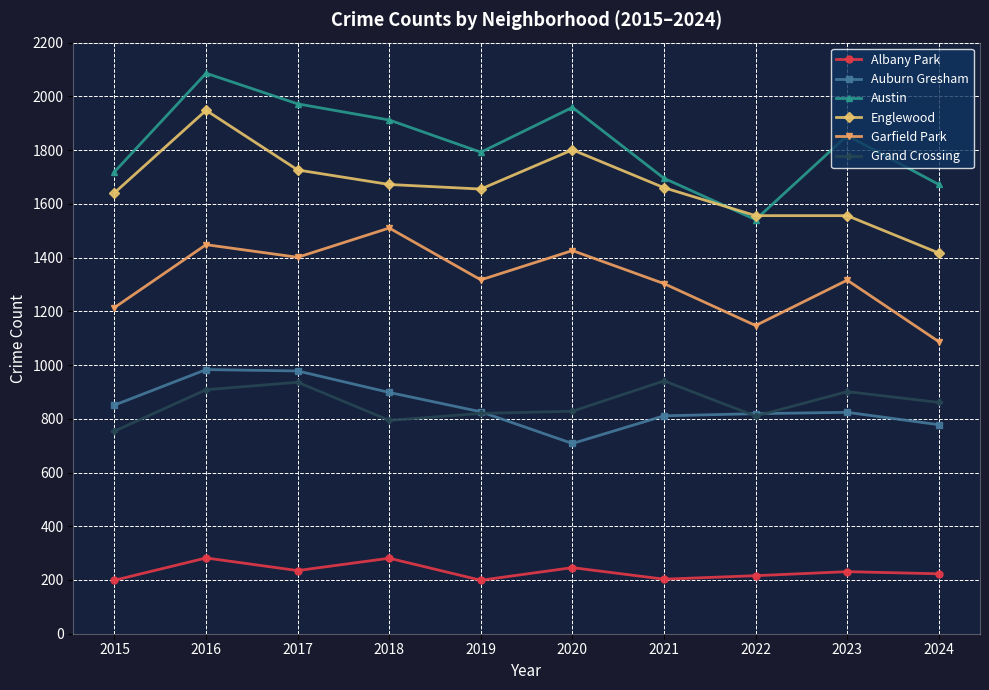

The value of Englewood at 2020 is 1801. True or false?

True